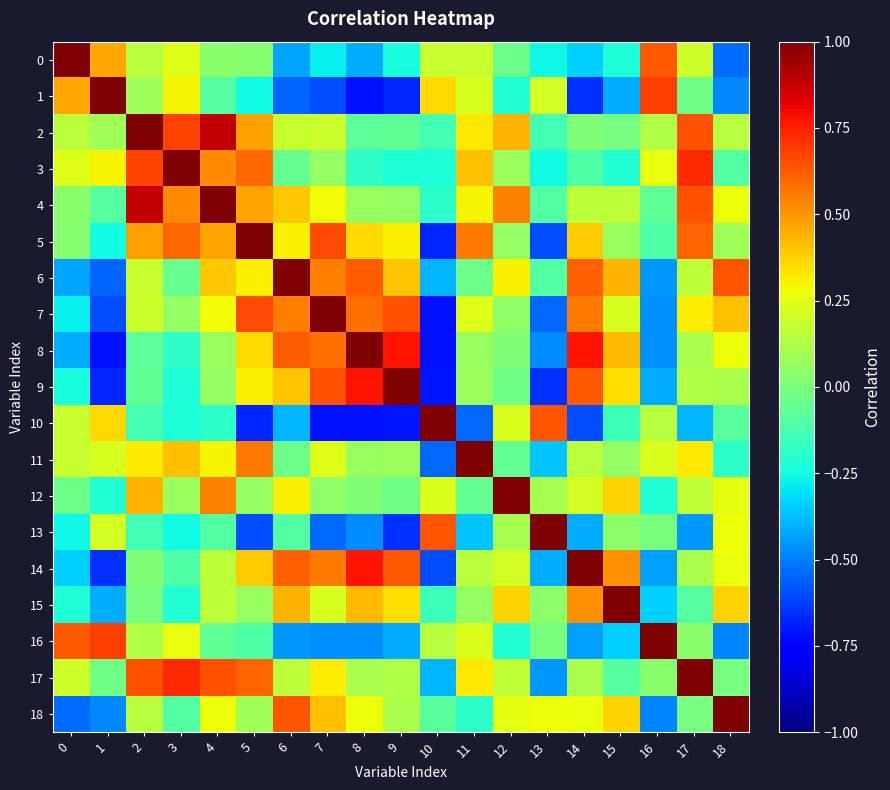

Rank the series by their maximum value, from lowest to highest.

0, 1, 2, 3, 4, 5, 6, 7, 8, 9, 10, 11, 12, 13, 14, 15, 16, 17, 18